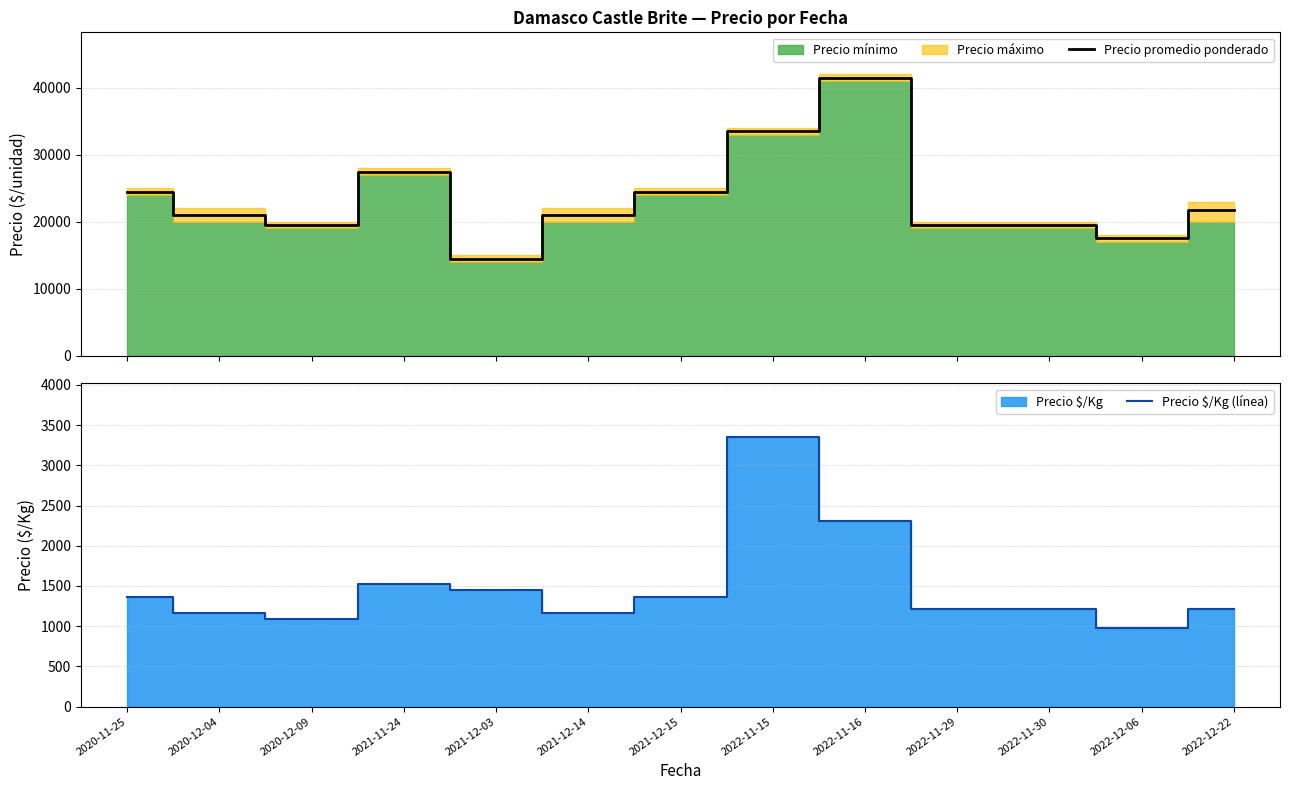

At which label is Precio promedio ponderado closest to 28000?

2021-11-24